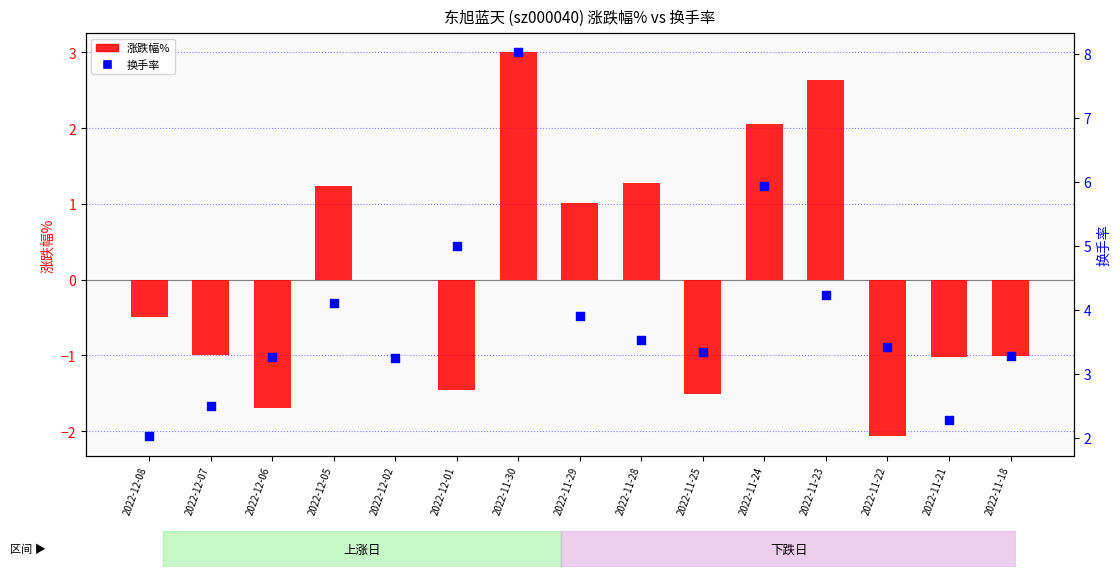

What is the total value across all series at 2022-11-22?

1.3